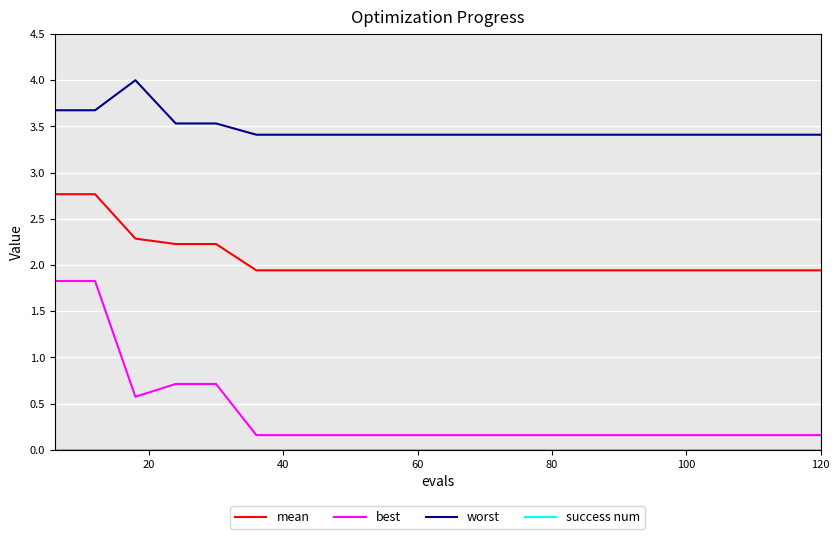

What is the difference between the maximum and minimum values in the worst series?

0.6